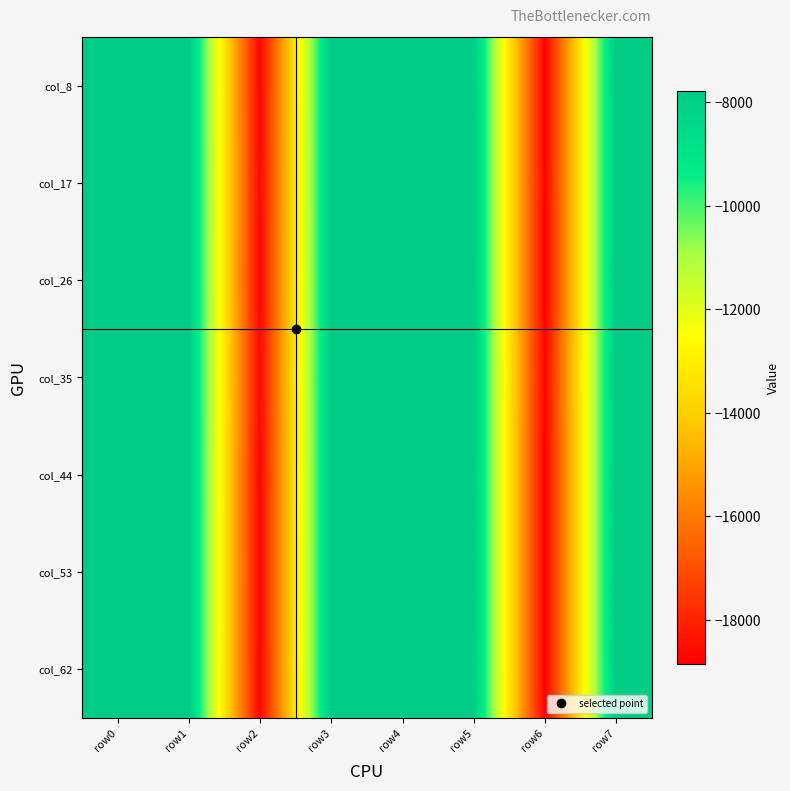

Rank the series at row2 from lowest to highest value.

col_62, col_44, col_8, col_26, col_53, col_17, col_35